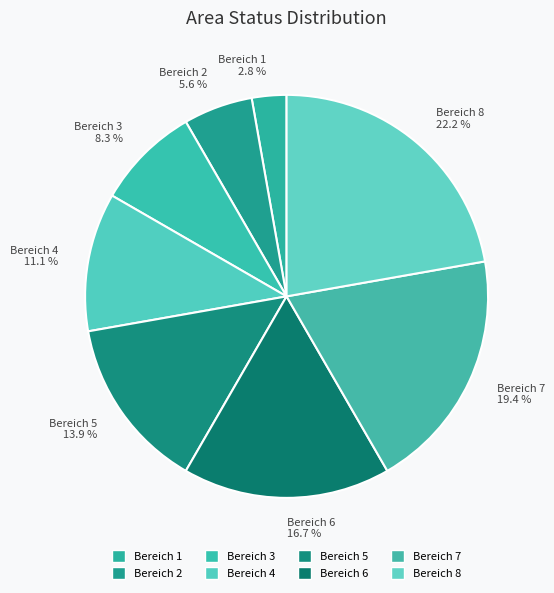

What is the ratio of the value at Bereich 1 to the value at Bereich 5?

0.2